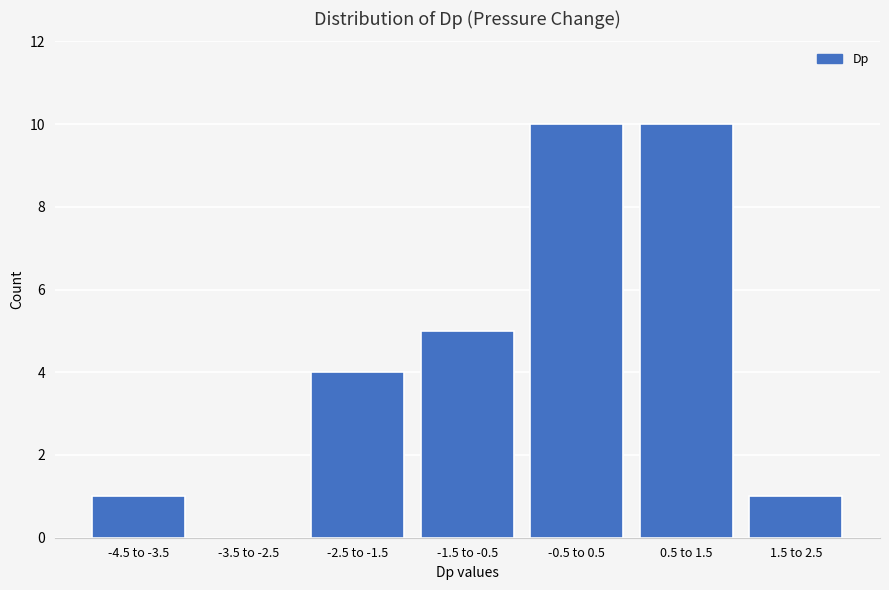

Reading left to right, what are all the values shown in this chart?

-4.5 to -3.5=1	-3.5 to -2.5=0	-2.5 to -1.5=4	-1.5 to -0.5=5	-0.5 to 0.5=10	0.5 to 1.5=10	1.5 to 2.5=1